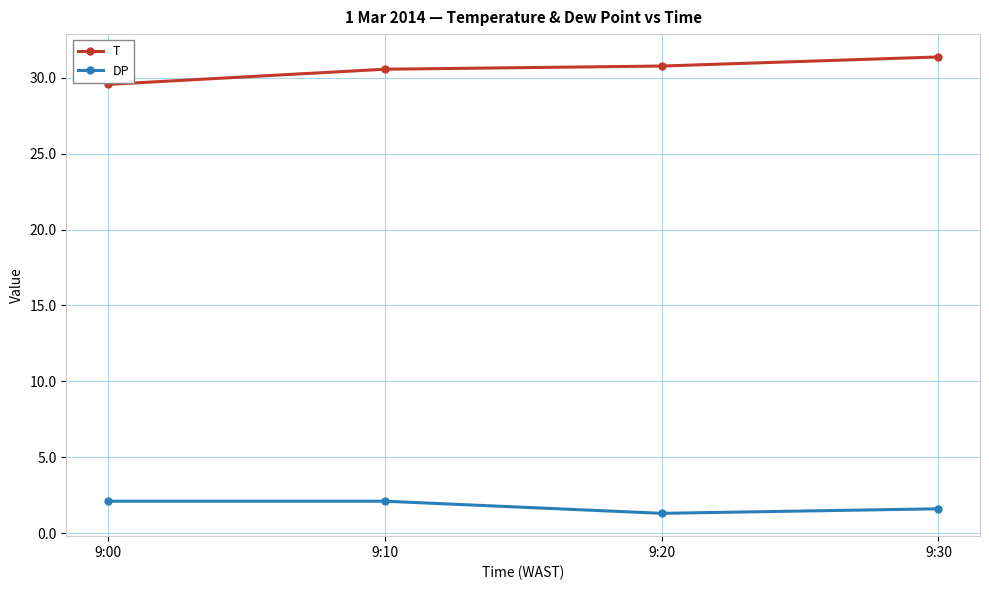

What is the sum of the T values at 9:30 and 9:20?

62.1